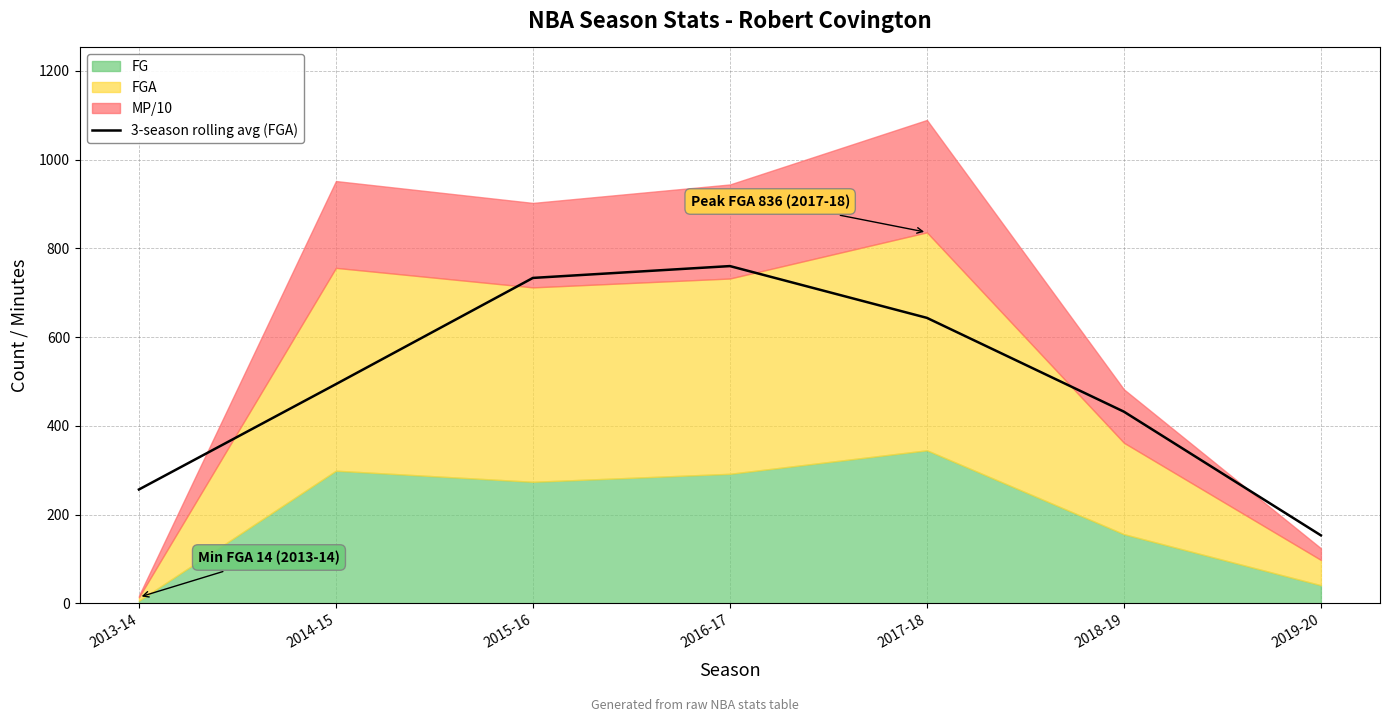

What is the ratio of the value at 2018-19 to the value at 2017-18?

0.7